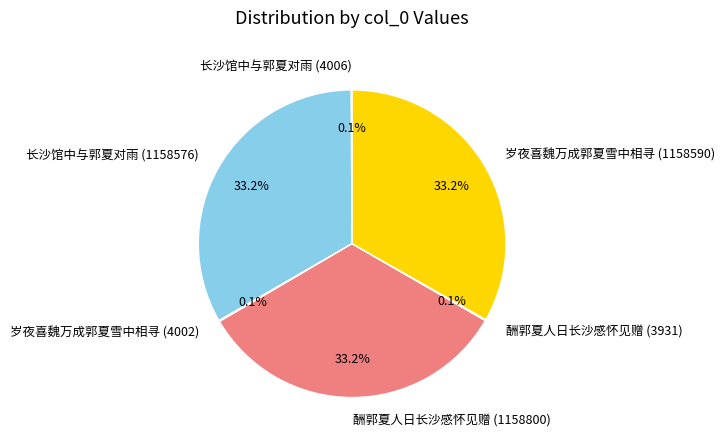

Is the sum of 长沙馆中与郭夏对雨 (1158576) and 岁夜喜魏万成郭夏雪中相寻 (1158590) greater than half?

Yes